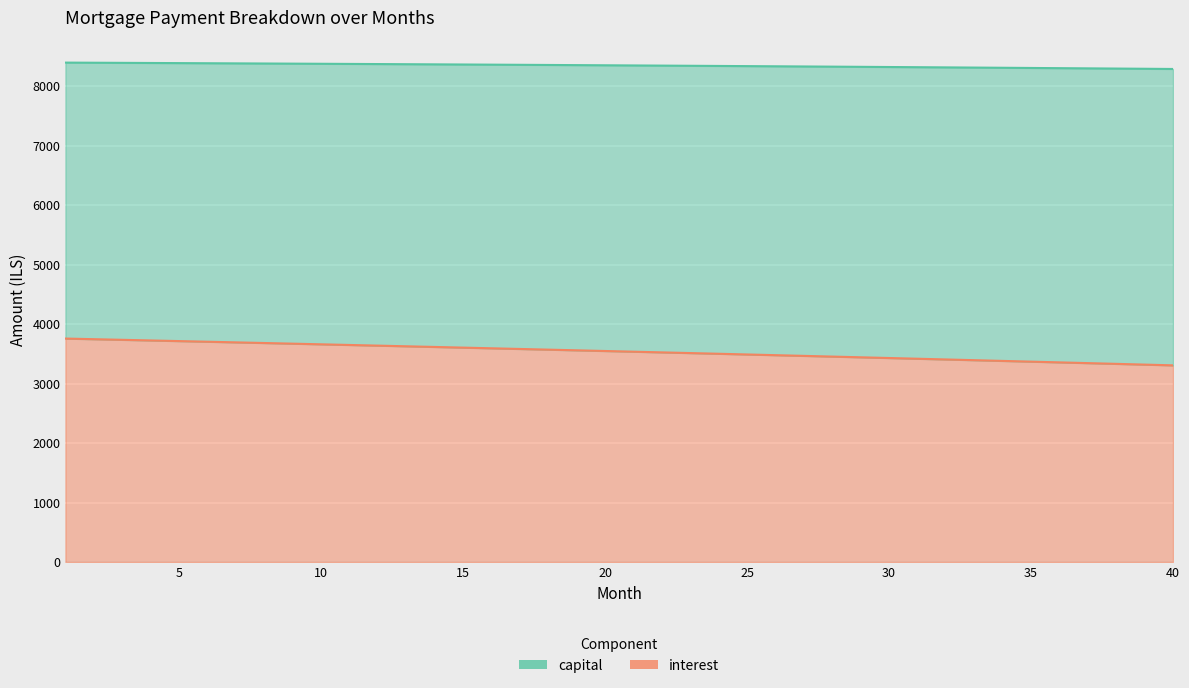

What is the maximum value shown in the chart?

8395.0